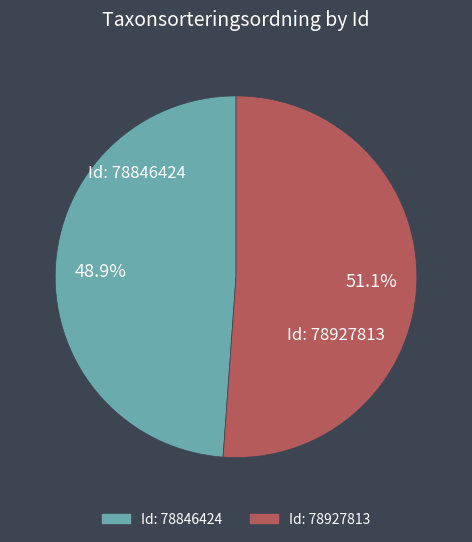

How many segments does this pie chart have?

2